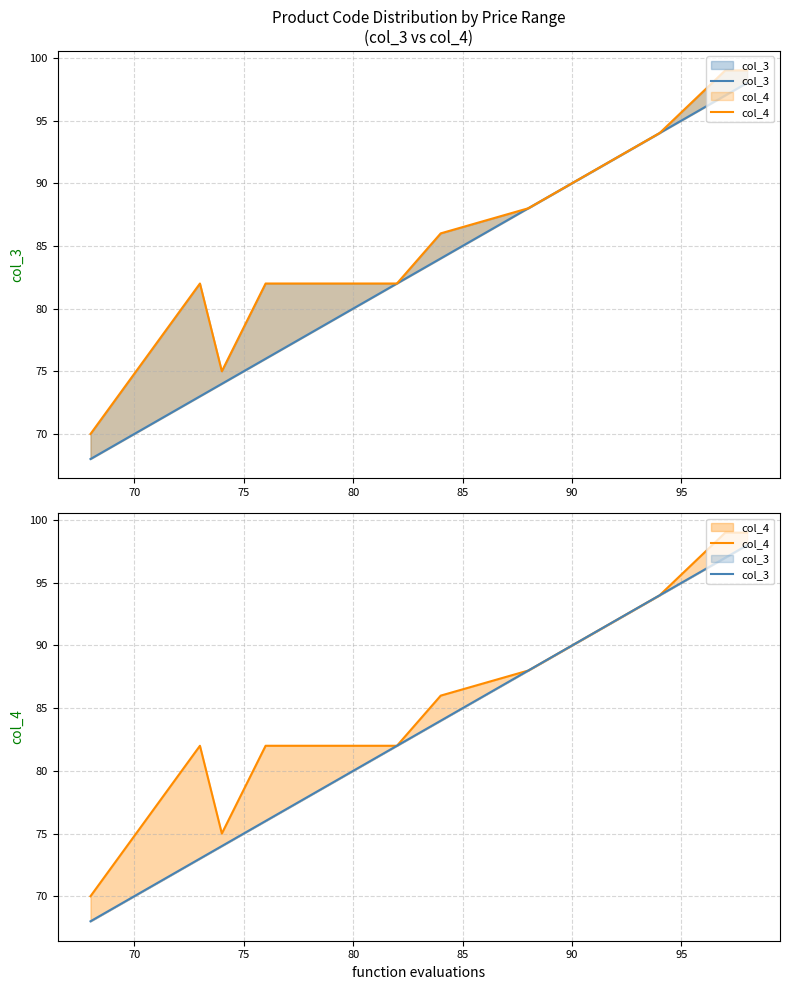

What are all the series names shown in the legend?

col_3, col_4